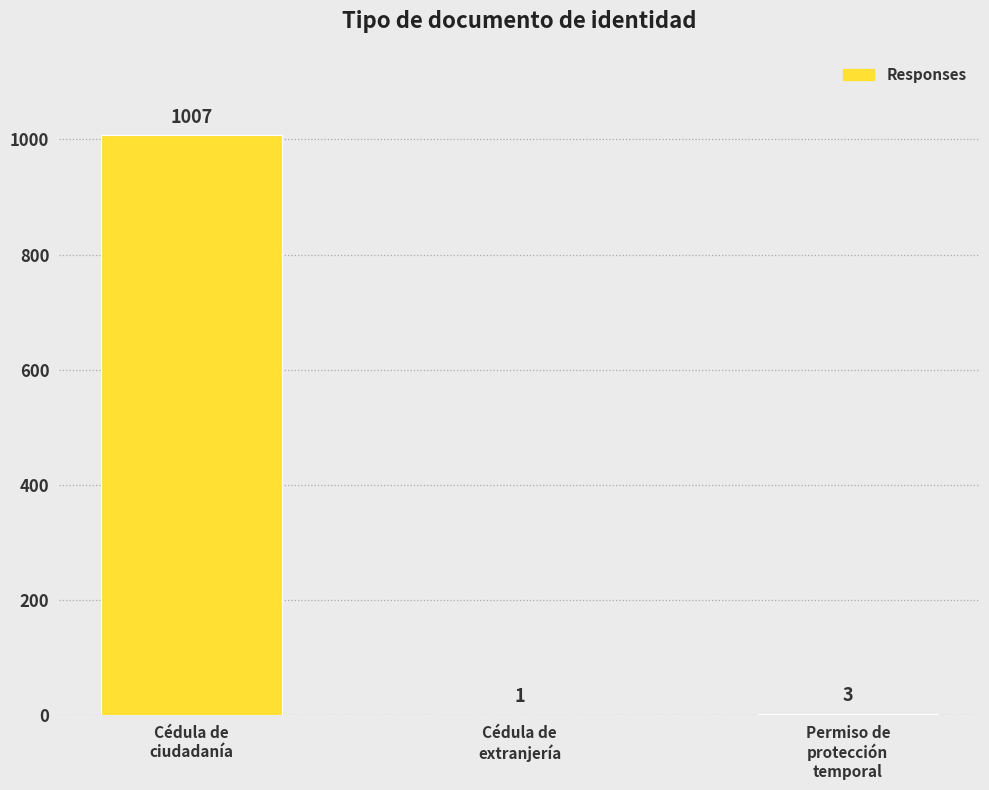

Count the number of data series in this chart.

1